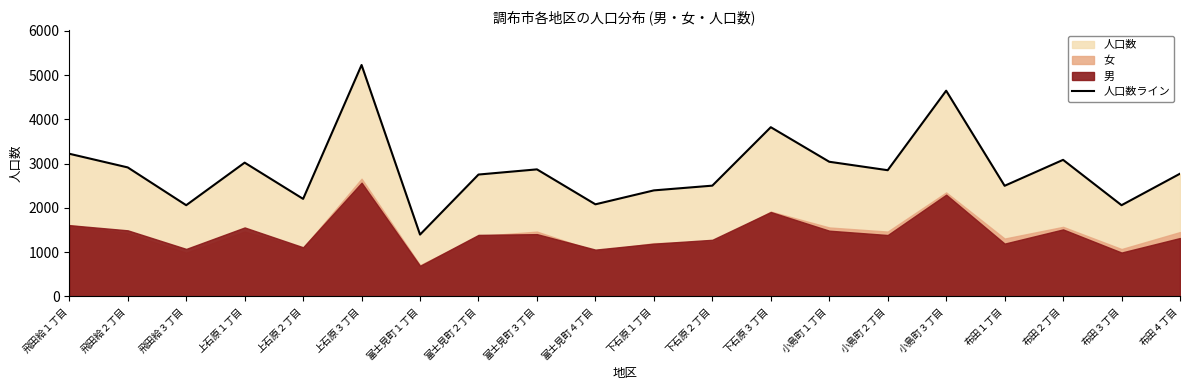

List the labels in order of value, largest first.

上石原３丁目, 小島町３丁目, 下石原３丁目, 飛田給１丁目, 布田２丁目, 小島町１丁目, 上石原１丁目, 飛田給２丁目, 富士見町３丁目, 小島町２丁目, 布田４丁目, 富士見町２丁目, 下石原２丁目, 布田１丁目, 下石原１丁目, 上石原２丁目, 富士見町４丁目, 飛田給３丁目, 布田３丁目, 富士見町１丁目